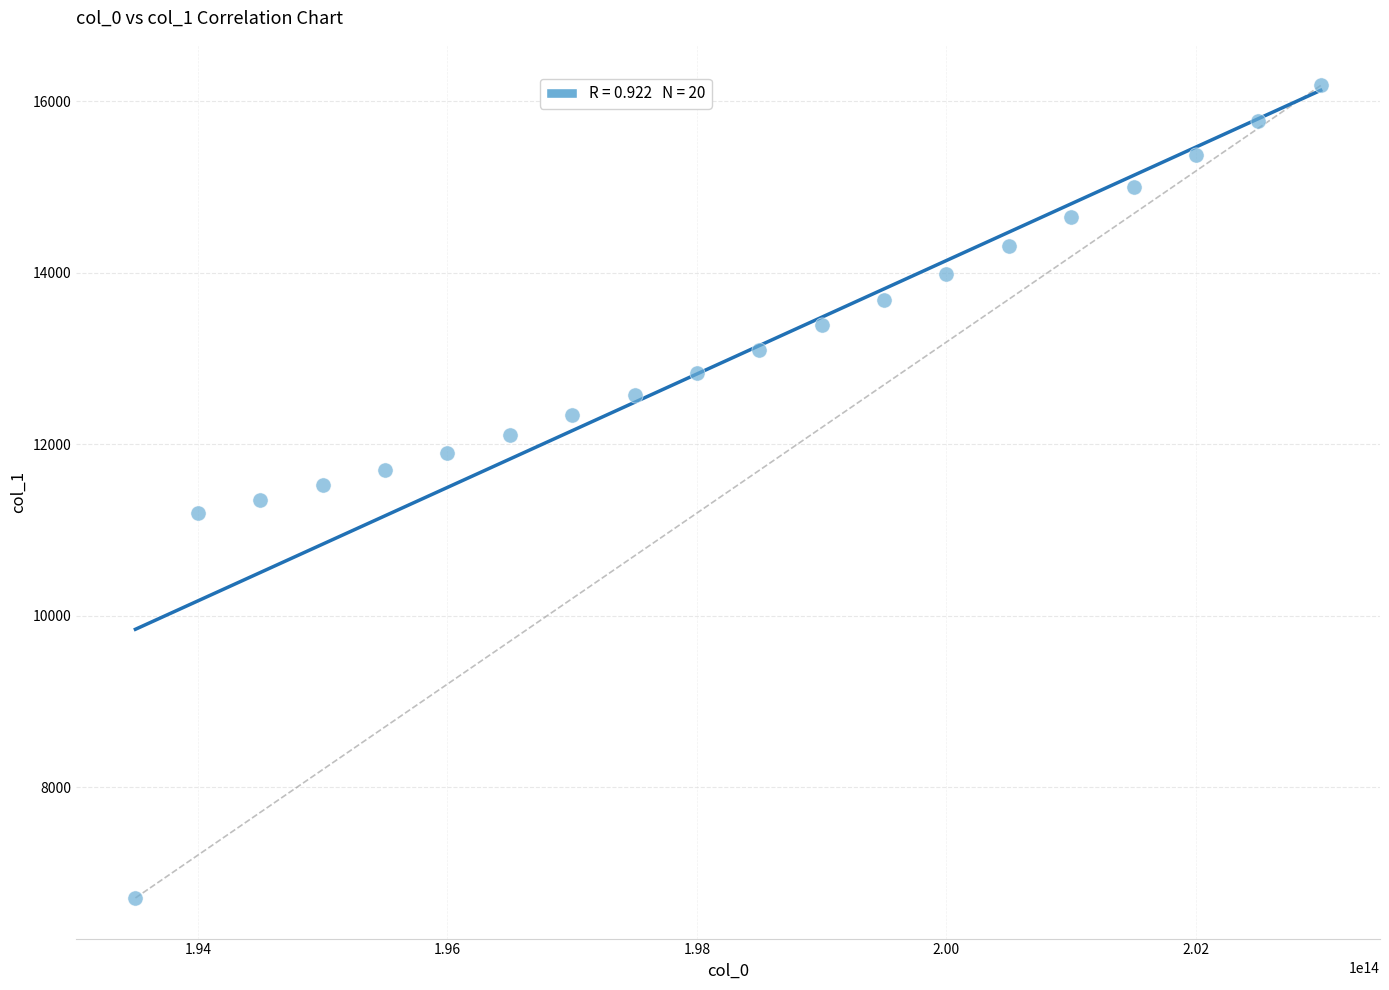

What is the range of Y values (max minus min)?

9470.9